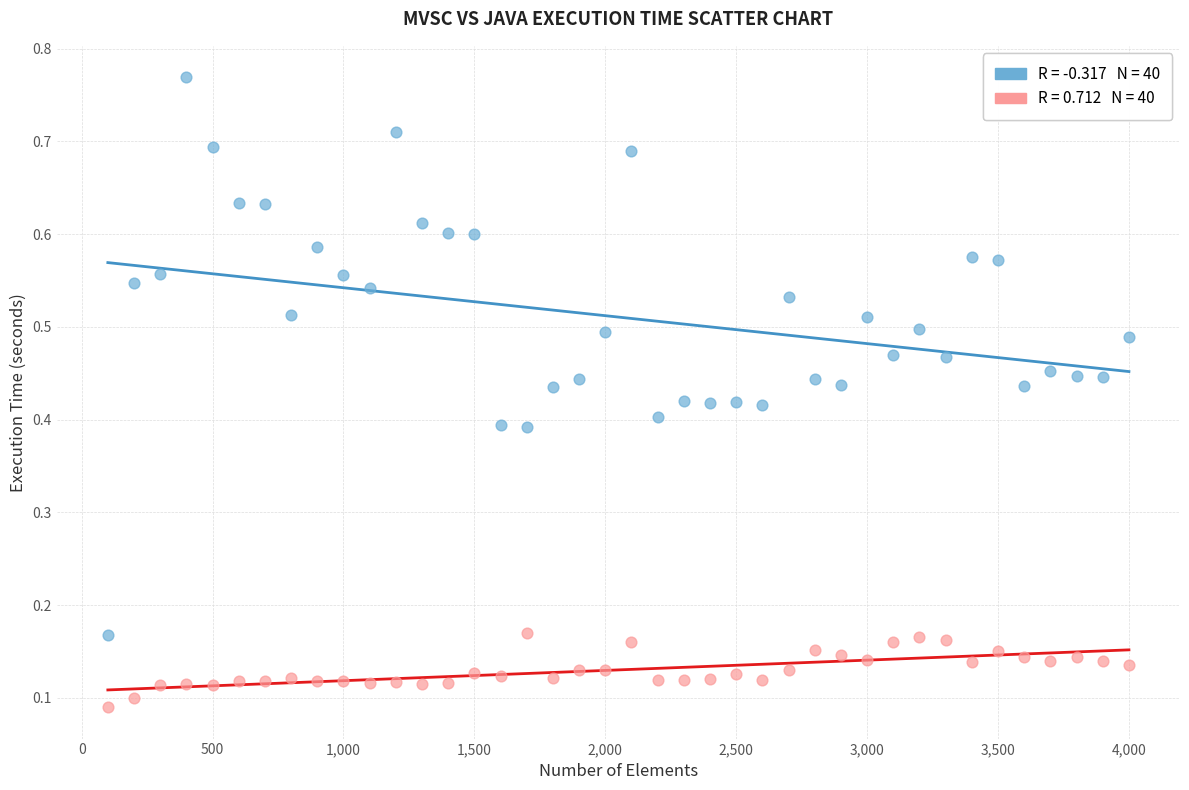

Across all data points, what is the range of X values (max minus min)?

3900.0